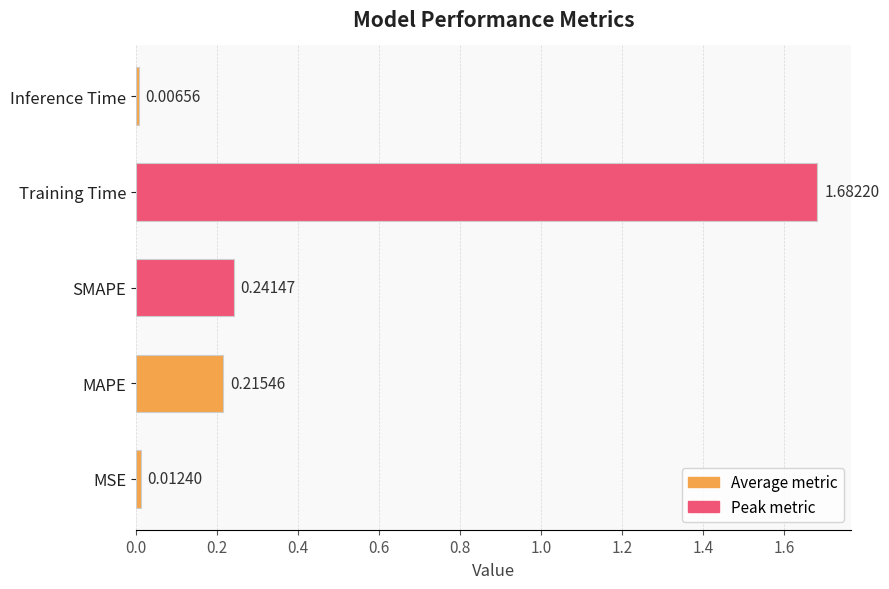

List the labels in order of value, smallest first.

Inference Time, MSE, MAPE, SMAPE, Training Time